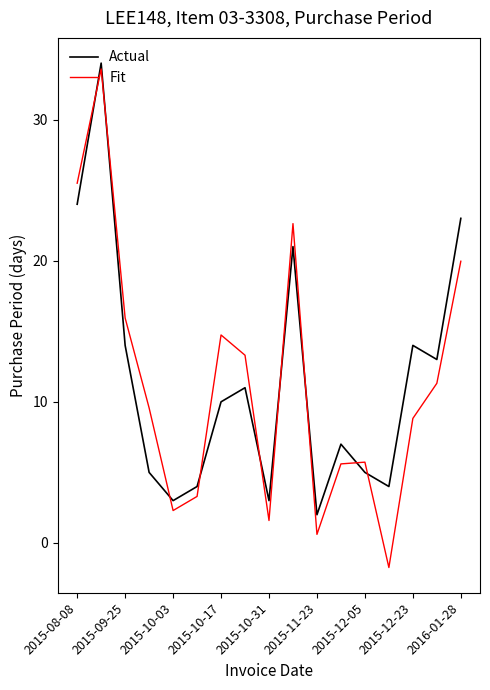

What is the minimum value for Actual?

2.0